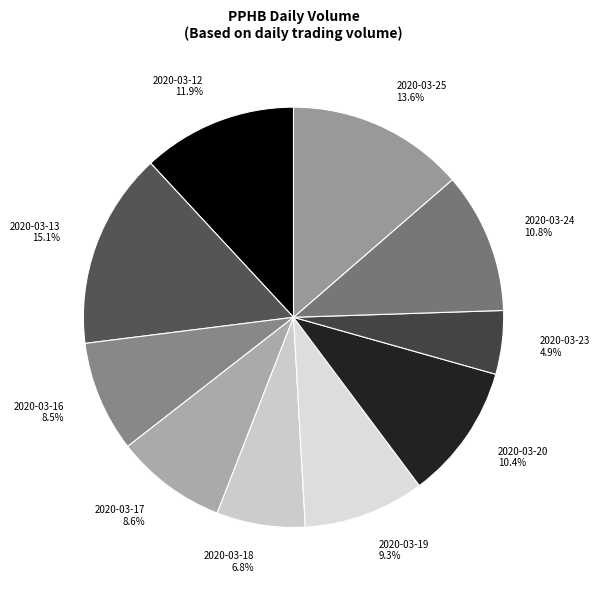

Between 2020-03-16 and 2020-03-12, which is larger?

2020-03-12